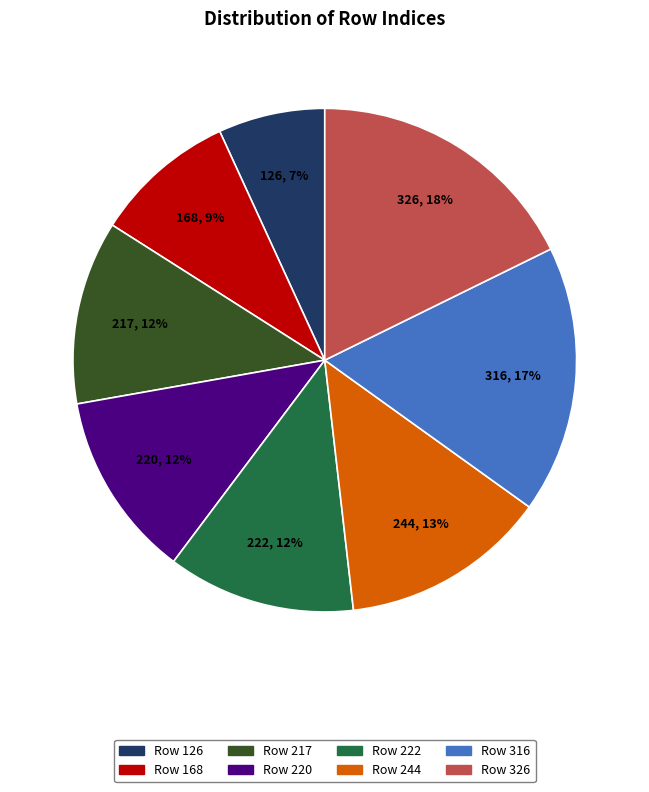

How many segments does this pie chart have?

8